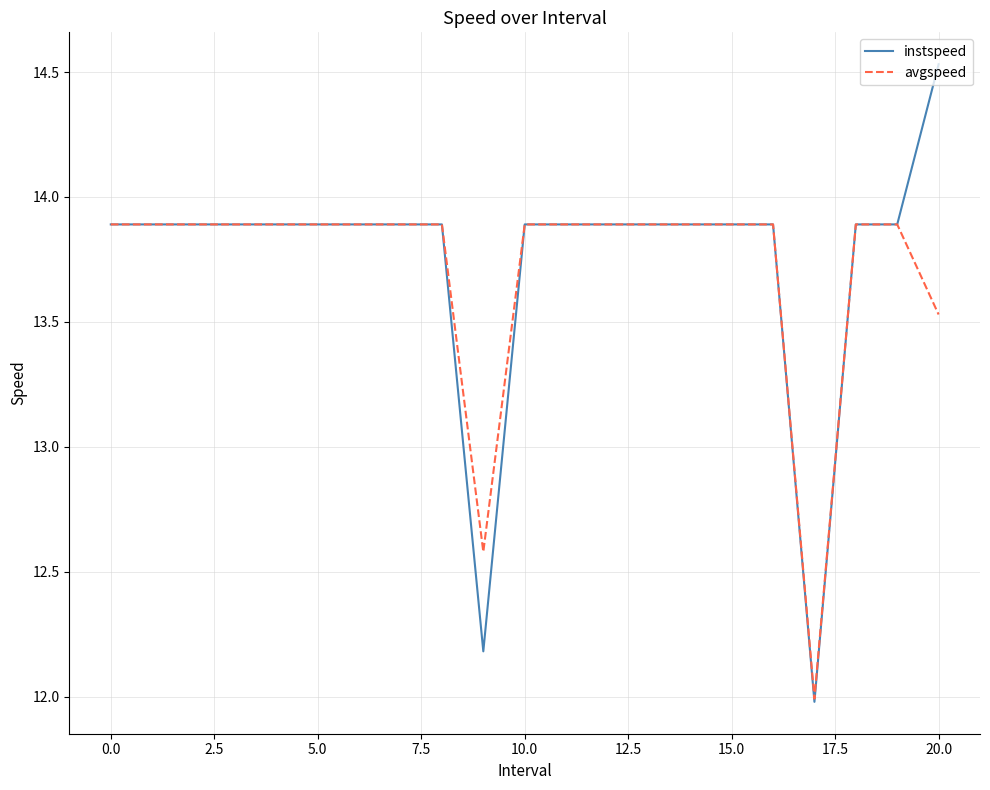

Which series has the largest total across all categories?

instspeed